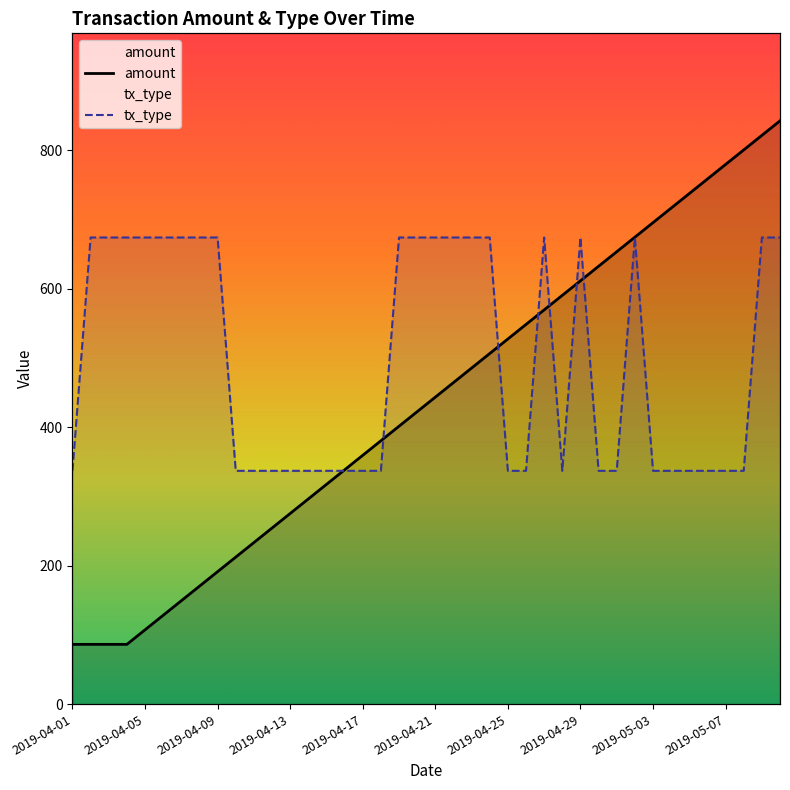

Reading left to right, transcribe all the data shown in this chart.

amount: 86.3	86.3	86.3	86.3	107.3	128.3	149.3	170.3	191.3	212.3	233.3	254.3	275.3	296.3	317.3	338.3	359.3	380.3	401.3	422.3	443.3	464.3	485.3	506.3	527.3	548.3	569.3	590.3	611.3	632.3	653.3	674.3	695.3	716.3	737.3	758.3	779.3	800.3	821.3	842.3
tx_type: 336.9	673.9	673.9	673.9	673.9	673.9	673.9	673.9	673.9	336.9	336.9	336.9	336.9	336.9	336.9	336.9	336.9	336.9	673.9	673.9	673.9	673.9	673.9	673.9	336.9	336.9	673.9	336.9	673.9	336.9	336.9	673.9	336.9	336.9	336.9	336.9	336.9	336.9	673.9	673.9